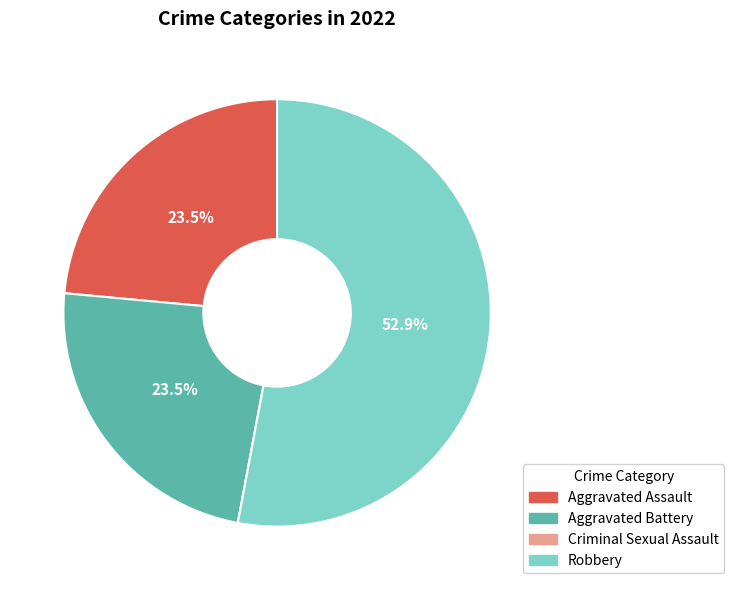

What is the majority slice?

Robbery